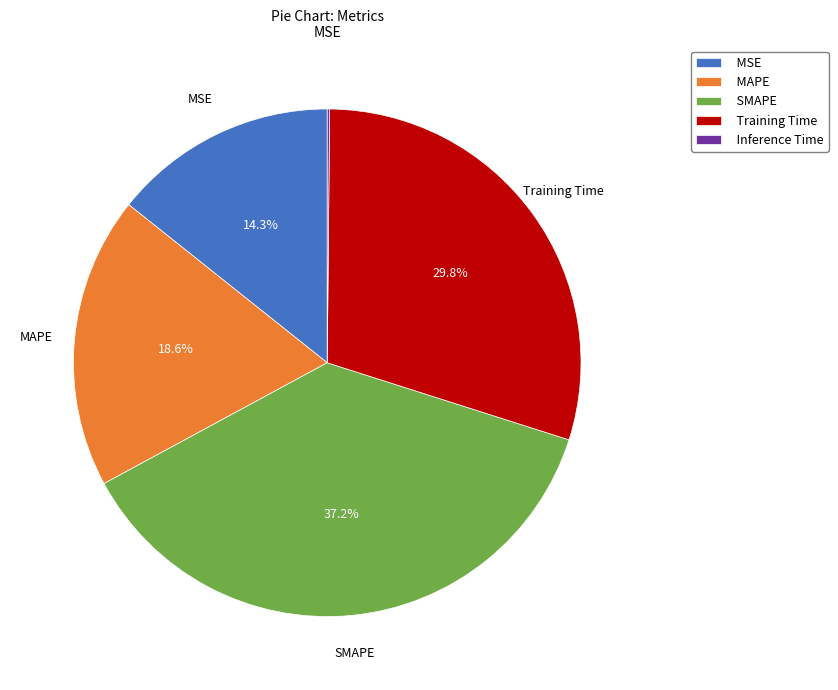

Which has a higher value, MSE or Training Time?

Training Time